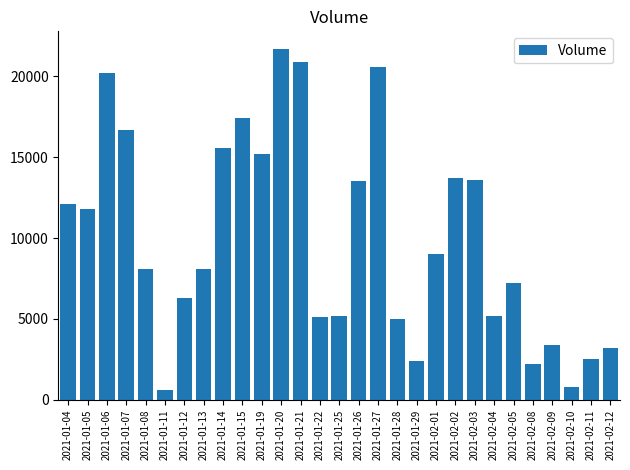

What is the sum of the values at 2021-01-04 and 2021-01-06?

32300